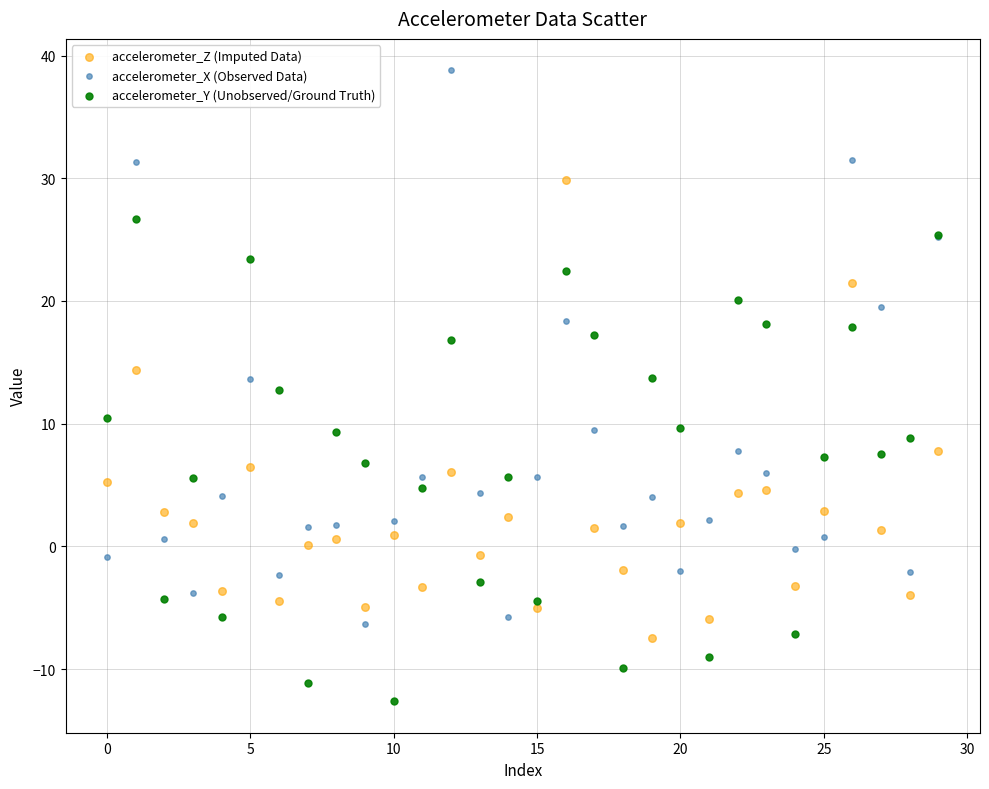

Which series has the widest spread of Y values?

accelerometer_X (Observed Data)